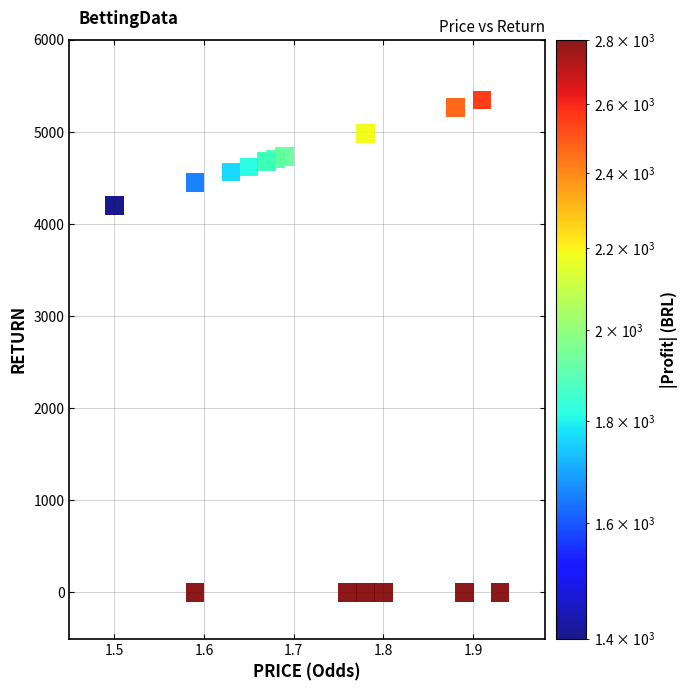

What Y value in the scatter plot is closest to 2674?

4200